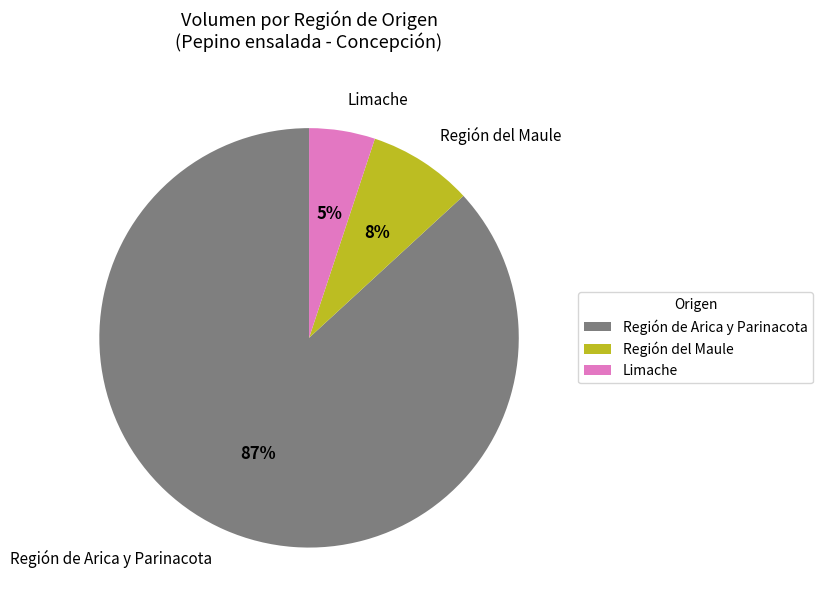

Count the number of slices in the pie.

3